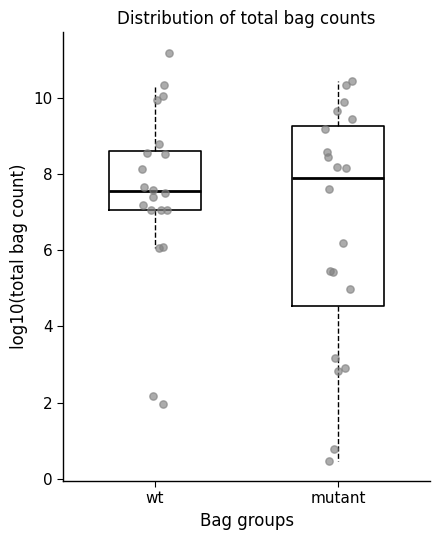

Where is the upper edge of the box for wt on the y-axis? The values are not printed on the chart, so give them approximately, as read against the axis.

8.6